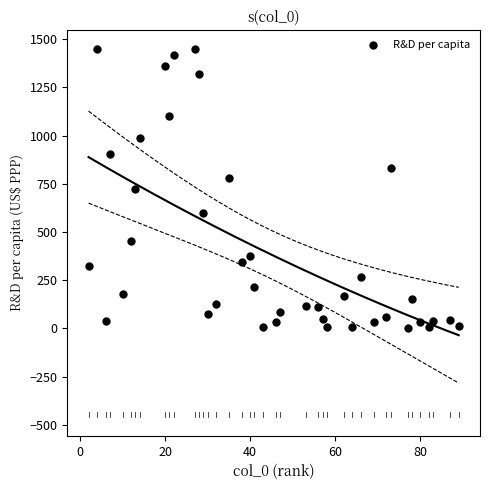

What is the range of X values (max minus min)?

87.0